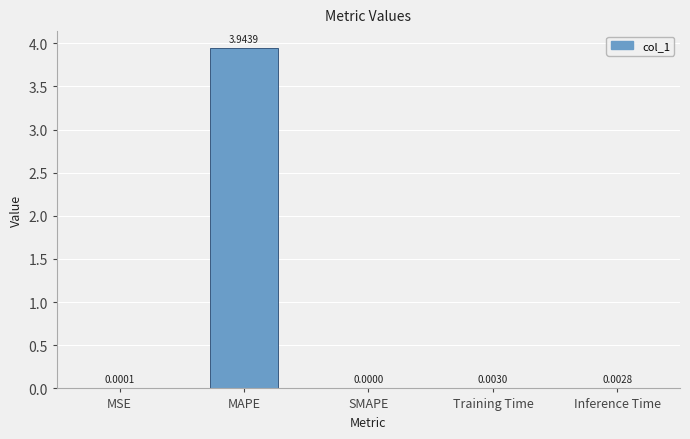

Which has a higher value, MAPE or MSE?

MAPE